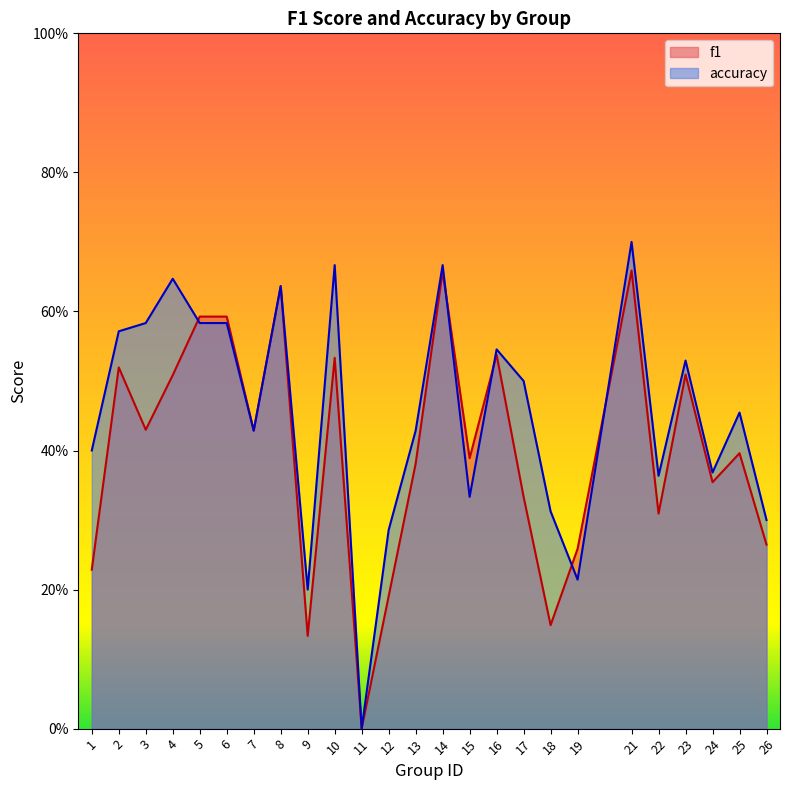

True or false: f1 has more than 0 interior local peaks.

True